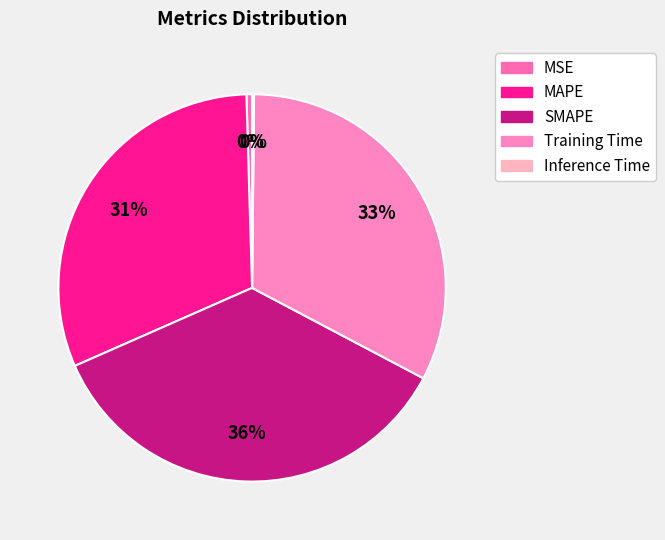

To the nearest percent, what percentage of the pie is Training Time?

33%